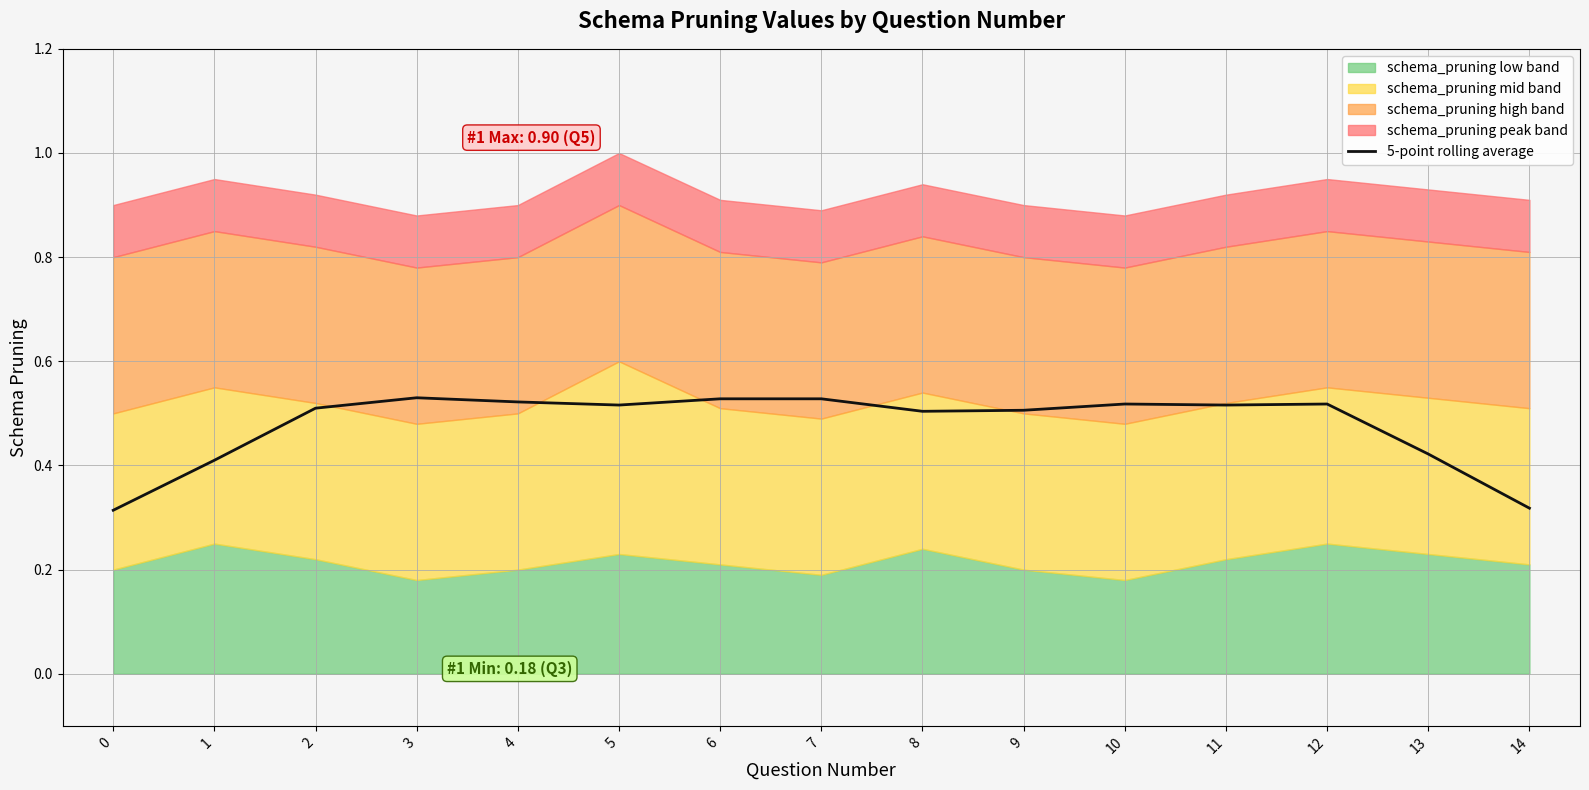

True or false: 5-point rolling average has a value of 0.3 at 6.

False